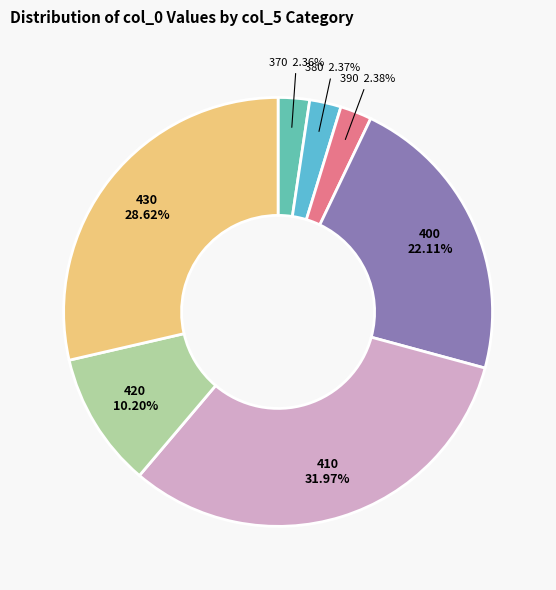

To the nearest percent, what is the combined percentage of 390 and 410?

34%